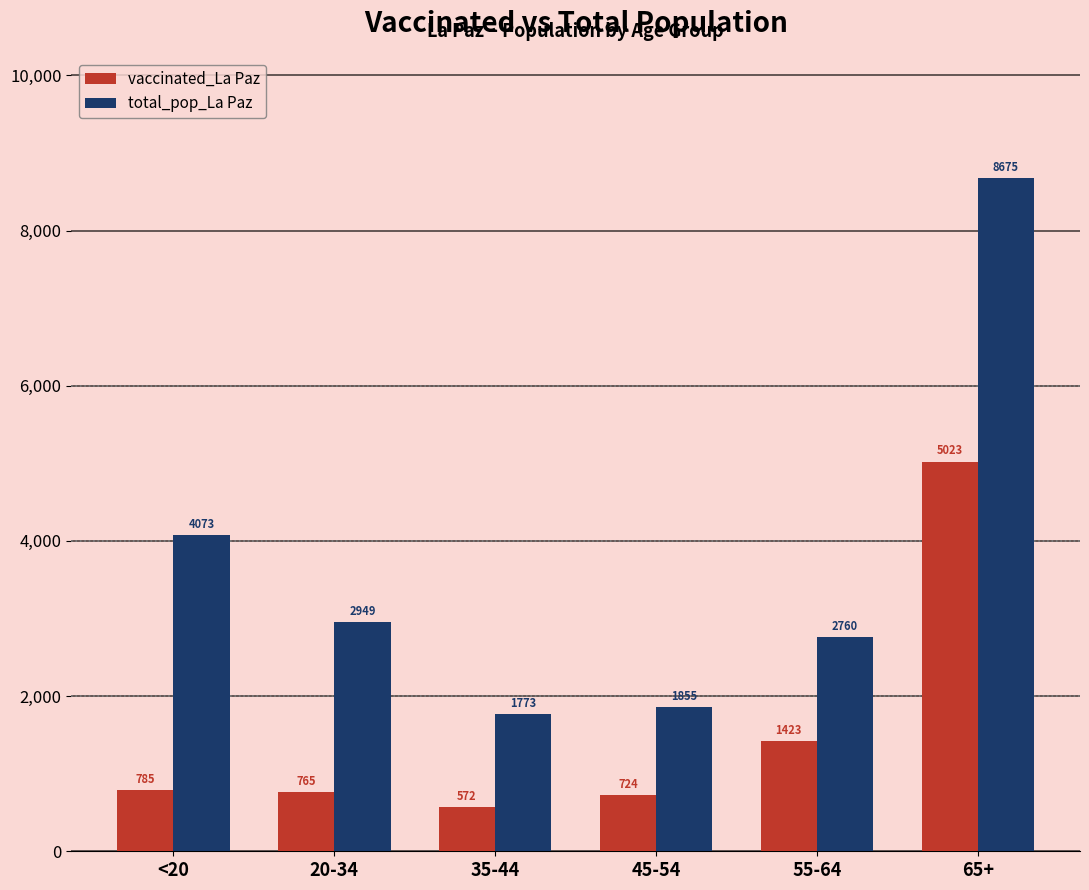

What value does the vaccinated_La Paz series have at 55-64, to the nearest 10?

1420